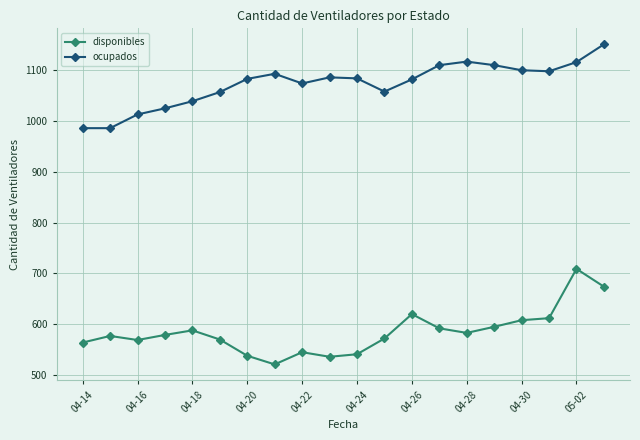

What is the value of the ocupados point at the 16th from the left?

1110